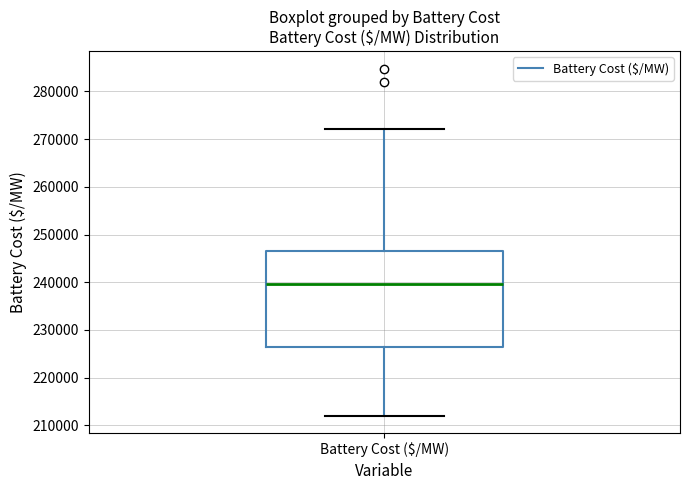

Read this box plot against the y-axis: the position of the median line, the range covered by the box, and the ends of both whiskers. The values are not printed on the chart, so give them approximately, as read against the axis.

median 240000, box 226000 to 247000, whiskers 212000 to 272000